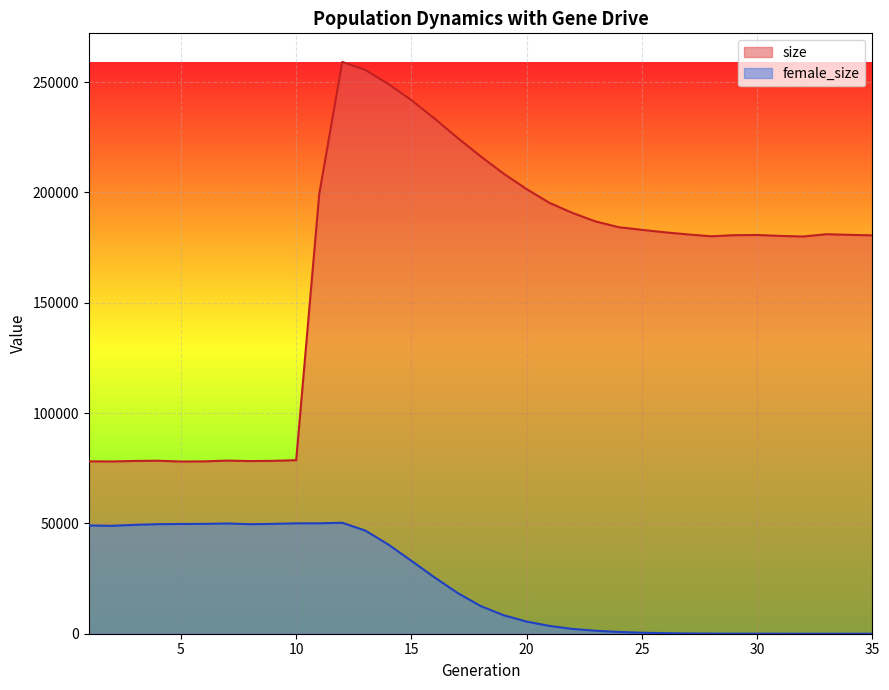

How many lines are shown in the chart?

2